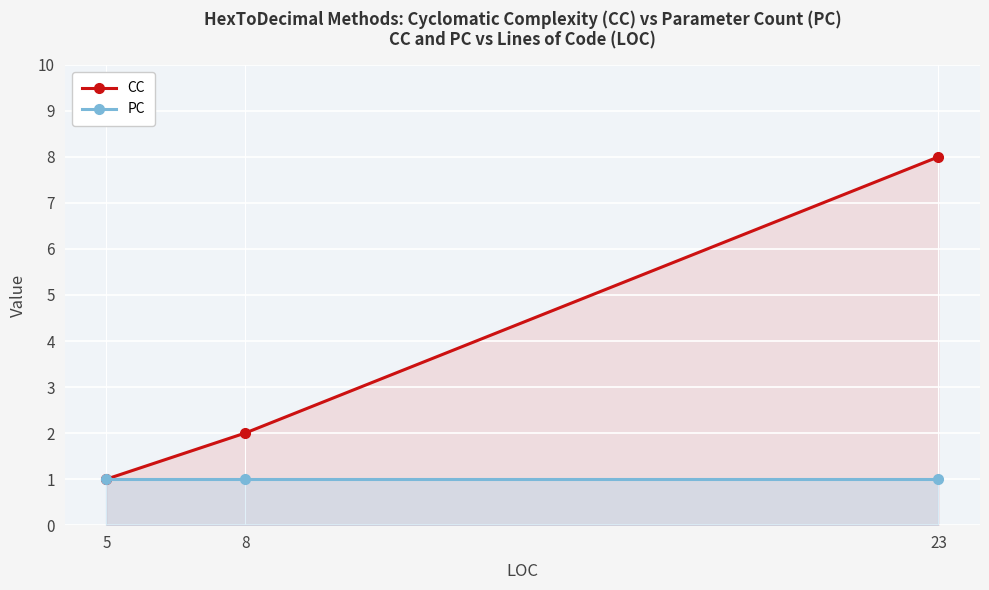

How many lines are shown in the chart?

2